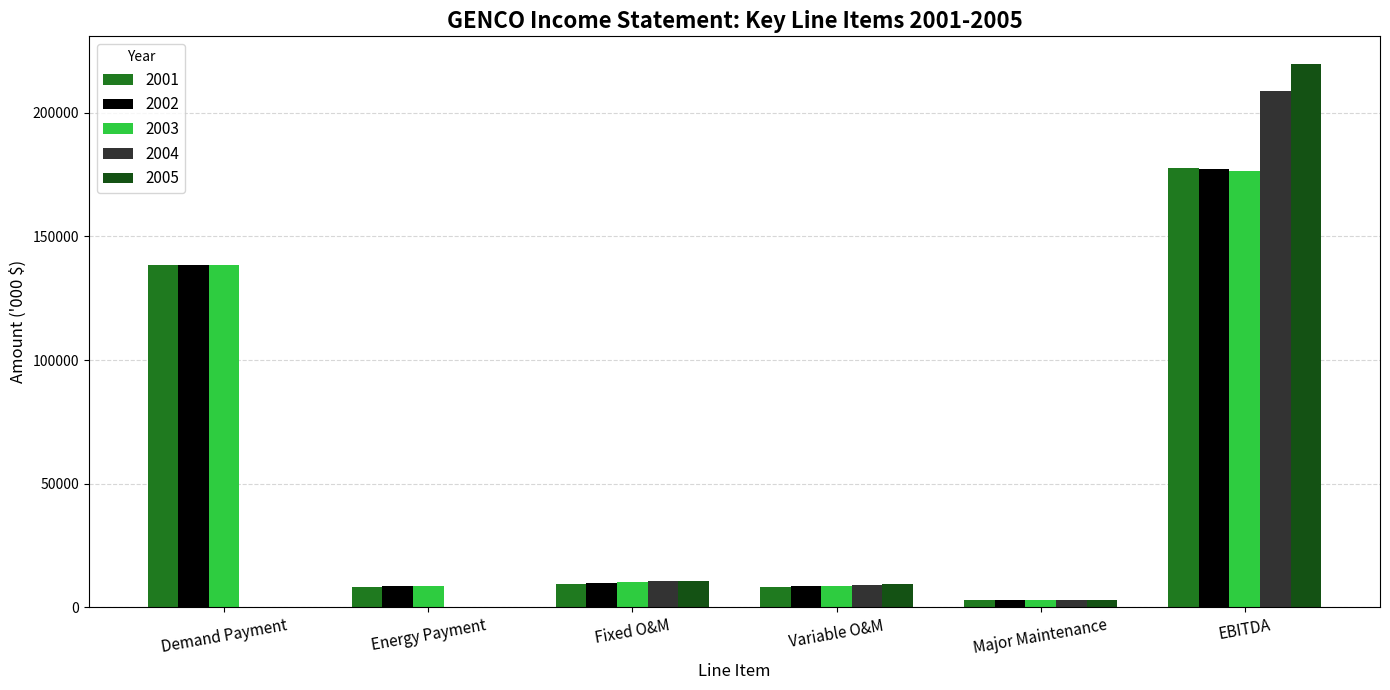

What is the total value across all series at Major Maintenance?

14969.8